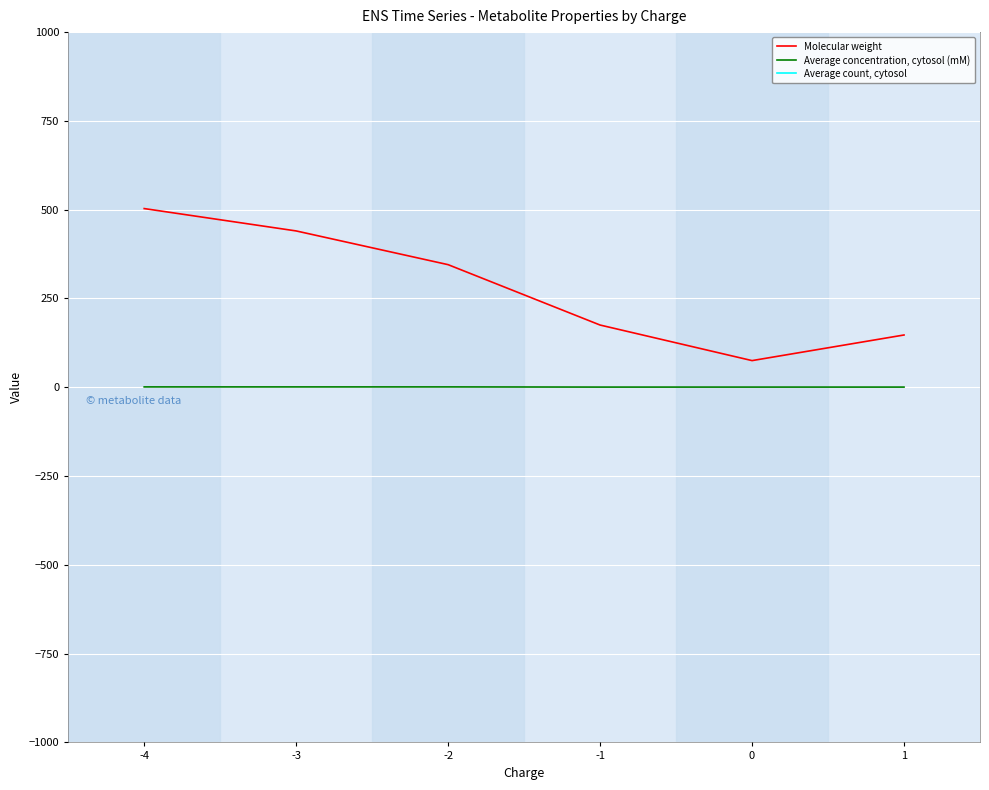

True or false: Average concentration, cytosol (mM) and Average count, cytosol intersect in this chart.

False